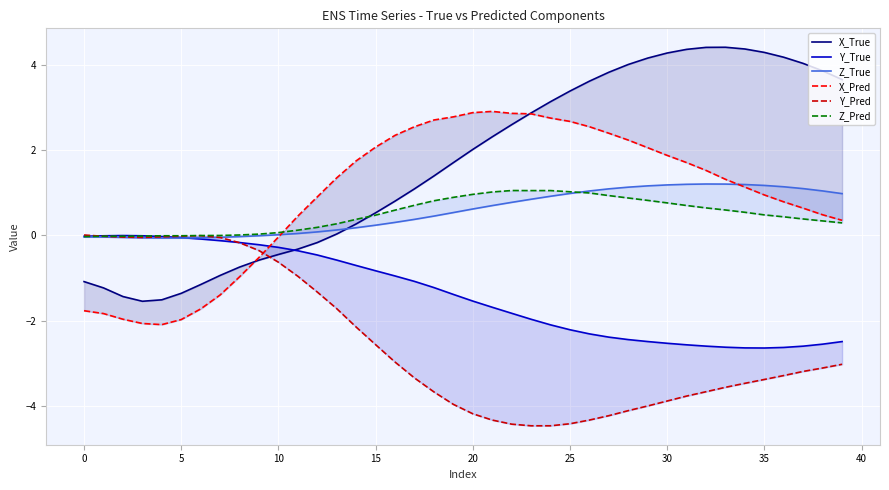

Rank the series at 30 from lowest to highest value.

X_Pred, X_True, Y_True, Y_Pred, Z_True, Z_Pred